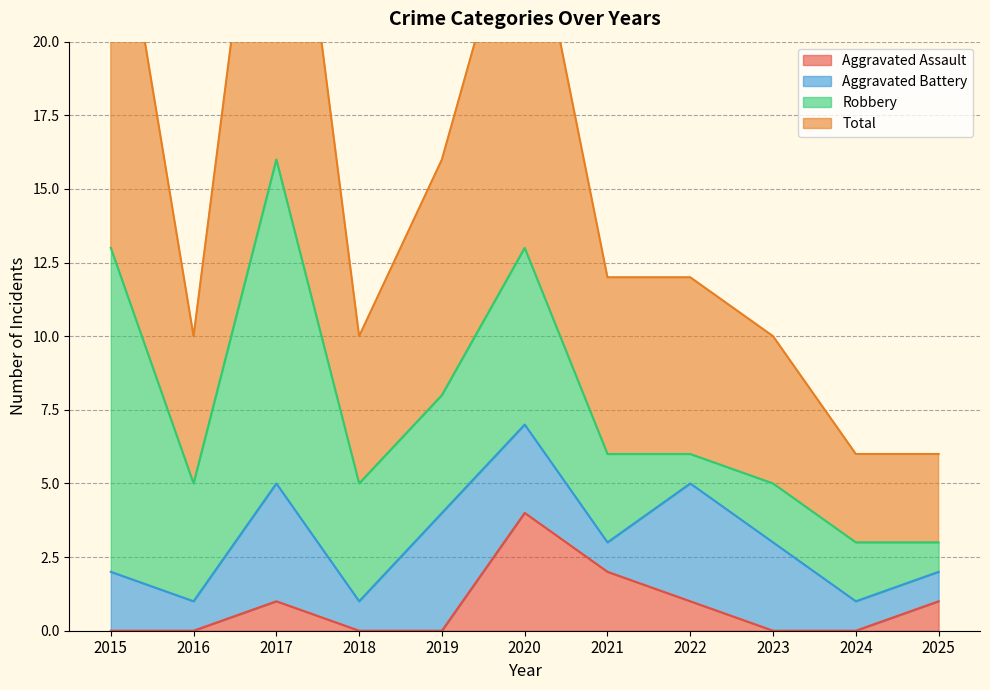

Rank the categories by Aggravated Assault value from highest to lowest.

2020, 2021, 2017, 2022, 2025, 2015, 2016, 2018, 2019, 2023, 2024